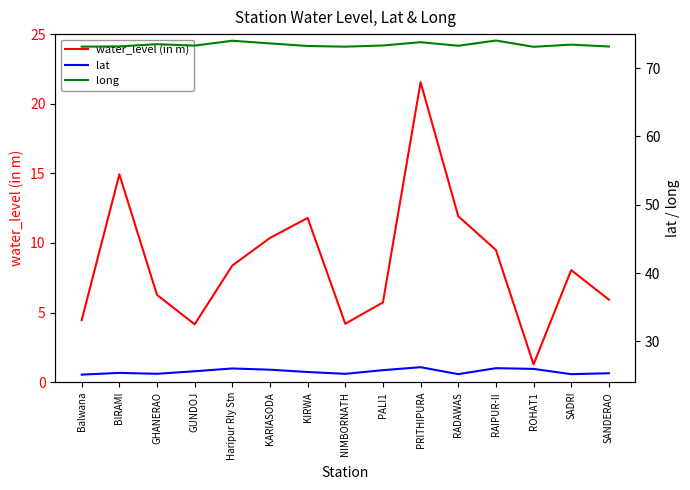

Which series changed the most between GHANERAO and RAIPUR-II?

water_level (in m)